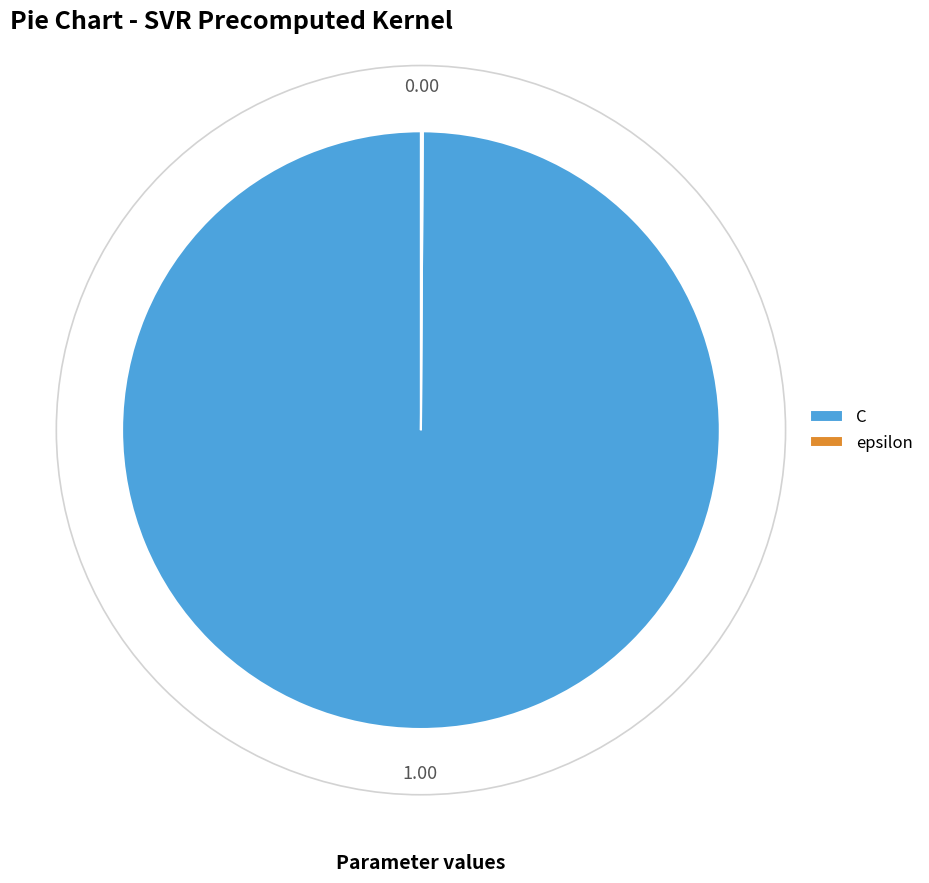

What is the largest slice in the pie chart?

C